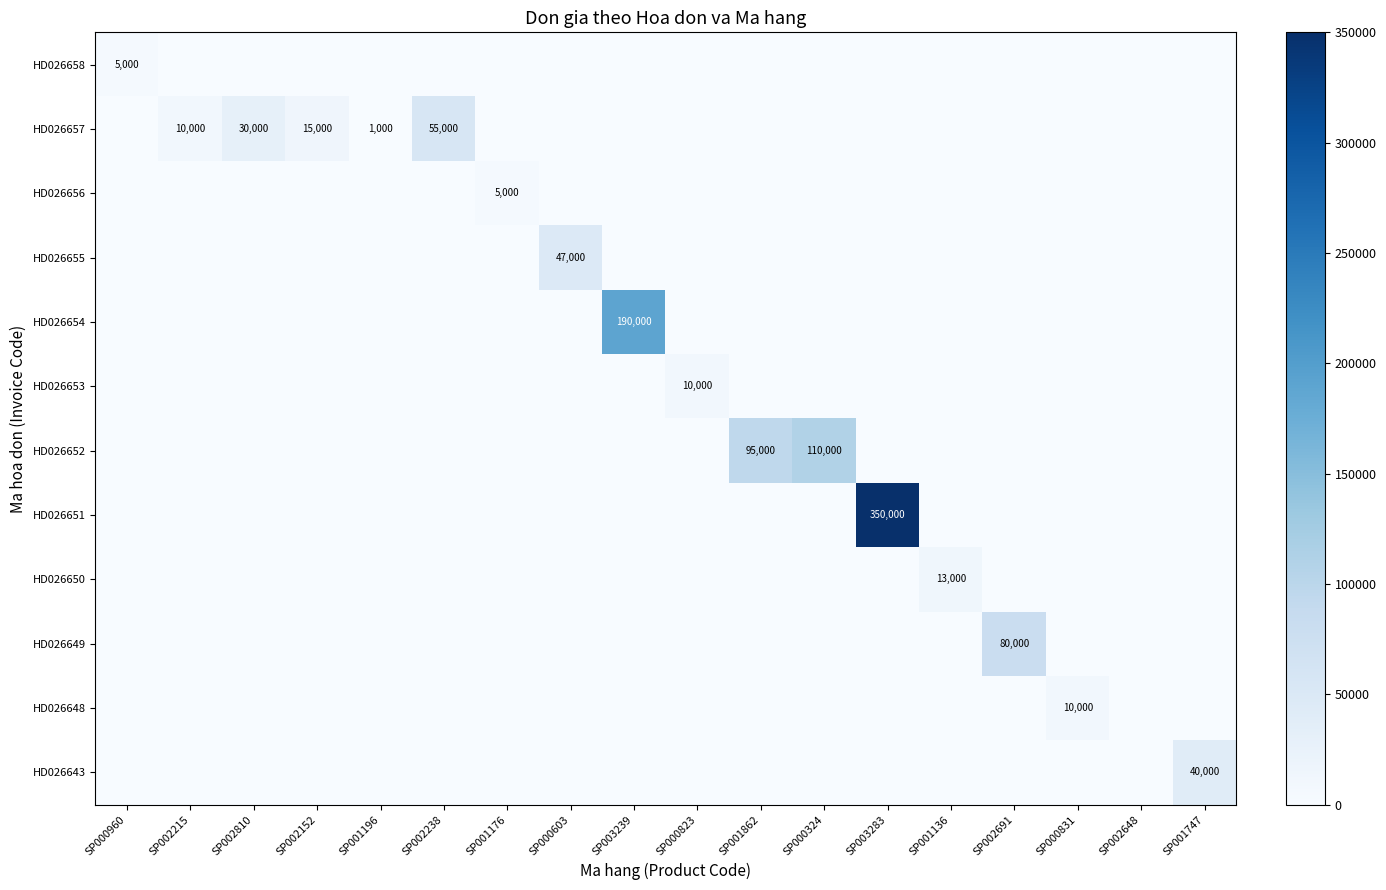

List the series in order of their peak value, highest first.

HD026651, HD026654, HD026652, HD026649, HD026657, HD026655, HD026643, HD026650, HD026653, HD026648, HD026658, HD026656